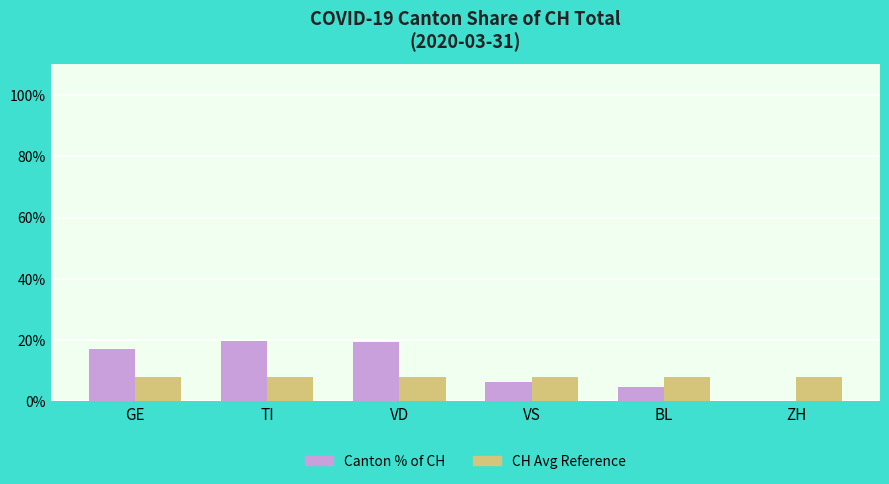

What is the maximum value shown in the chart?

19.7